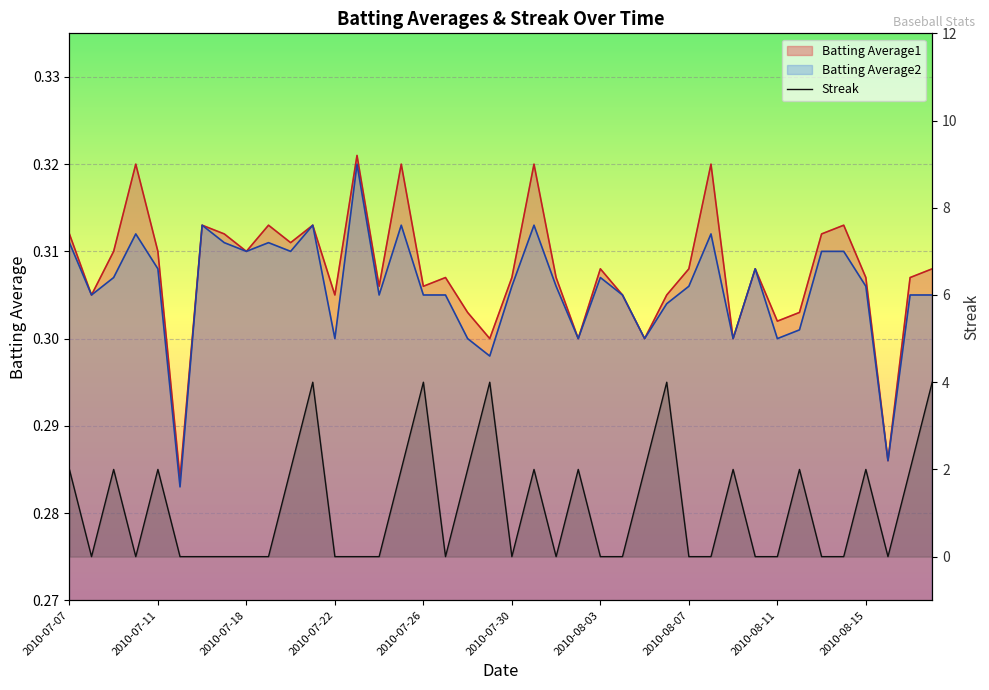

Reading left to right, extract all data points from this chart.

2	0	2	0	2	0	0	0	0	0	2	4	0	0	0	2	4	0	2	4	0	2	0	2	0	0	2	4	0	0	2	0	0	2	0	0	2	0	2	4